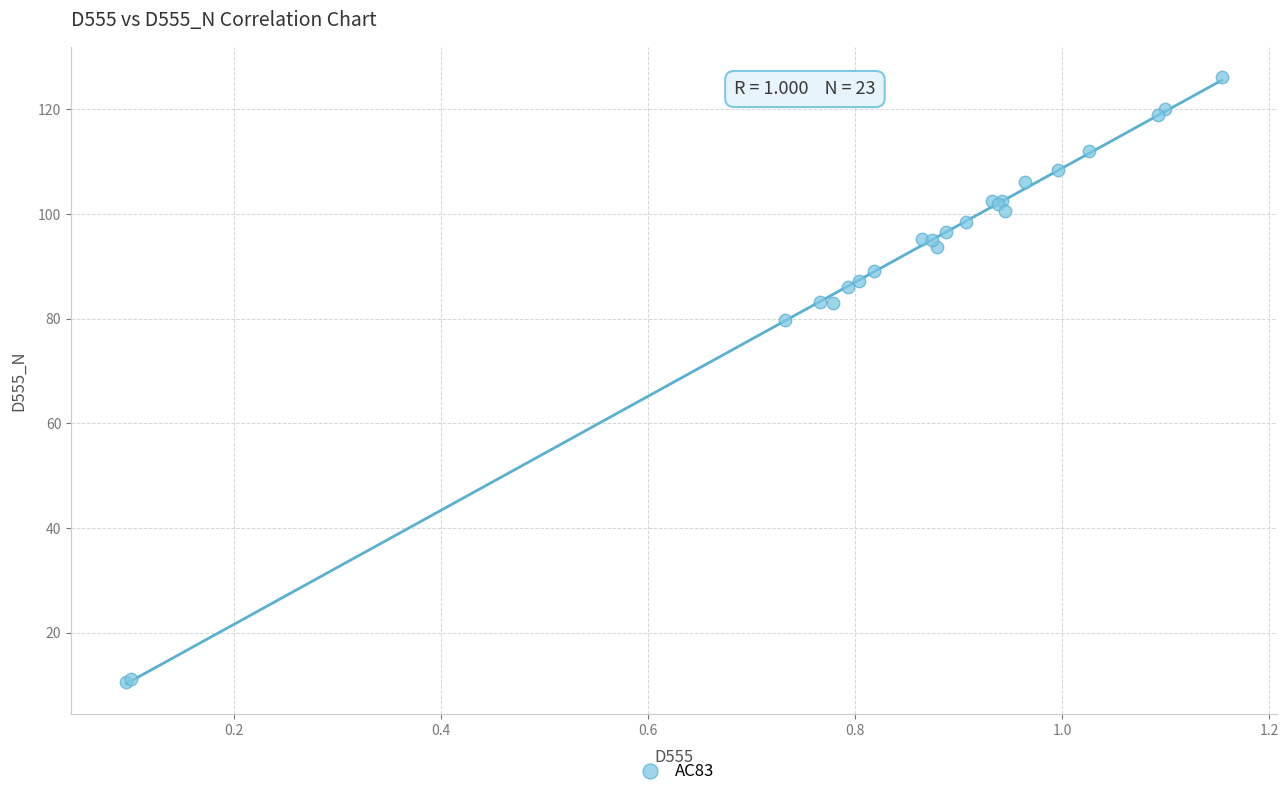

What Y value in the scatter plot is closest to 68?

79.7